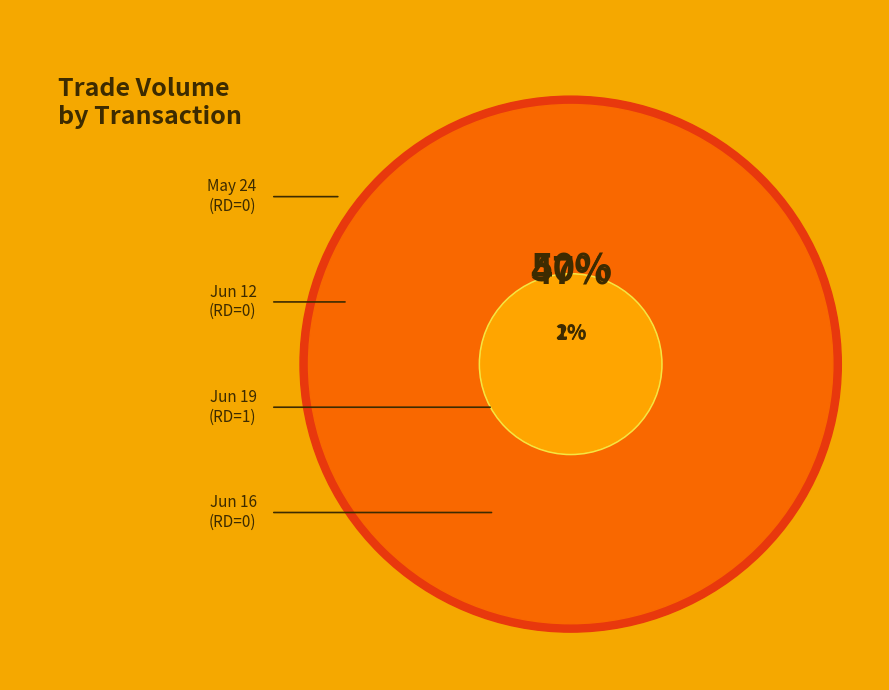

How many slices are in this pie chart?

4